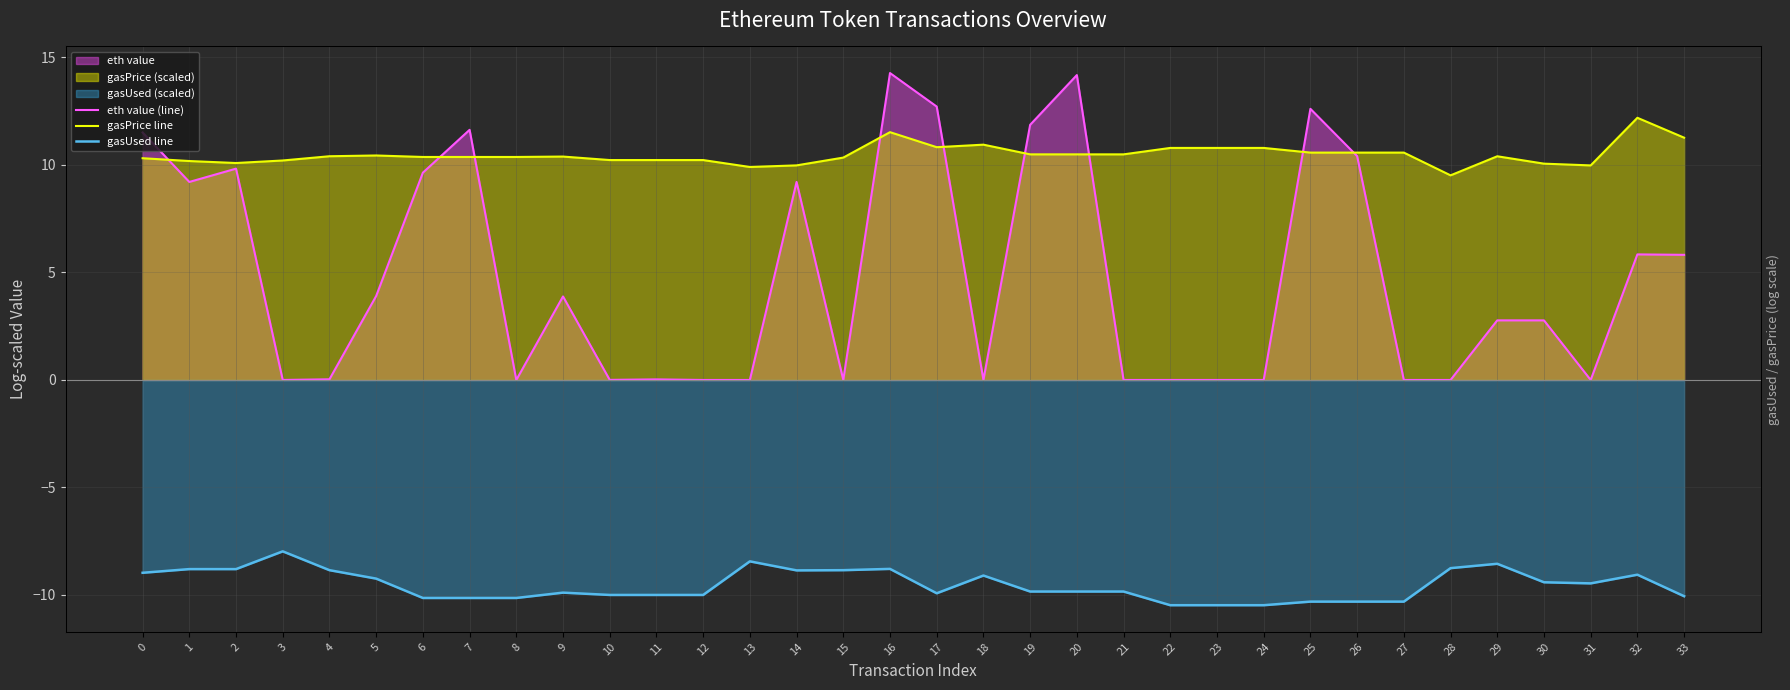

What value does the eth value (line) series have at 20?

14.2